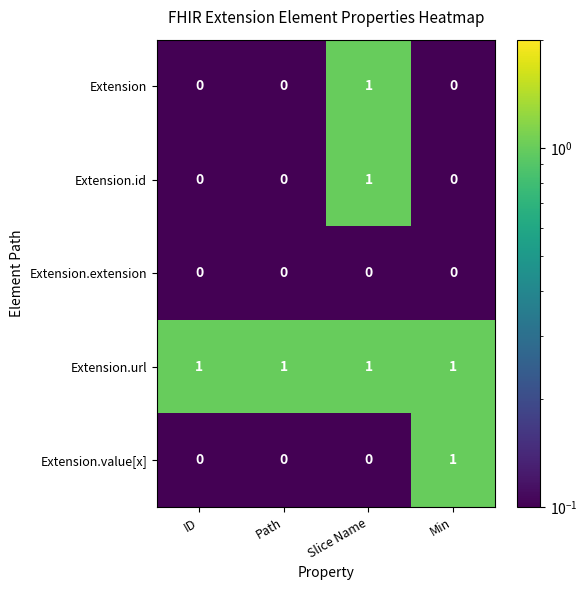

Reading left to right, transcribe all the data shown in this chart.

Extension: ID=0	Path=0	Slice Name=1	Min=0
Extension.id: ID=0	Path=0	Slice Name=1	Min=0
Extension.extension: ID=0	Path=0	Slice Name=0	Min=0
Extension.url: ID=1	Path=1	Slice Name=1	Min=1
Extension.value[x]: ID=0	Path=0	Slice Name=0	Min=1